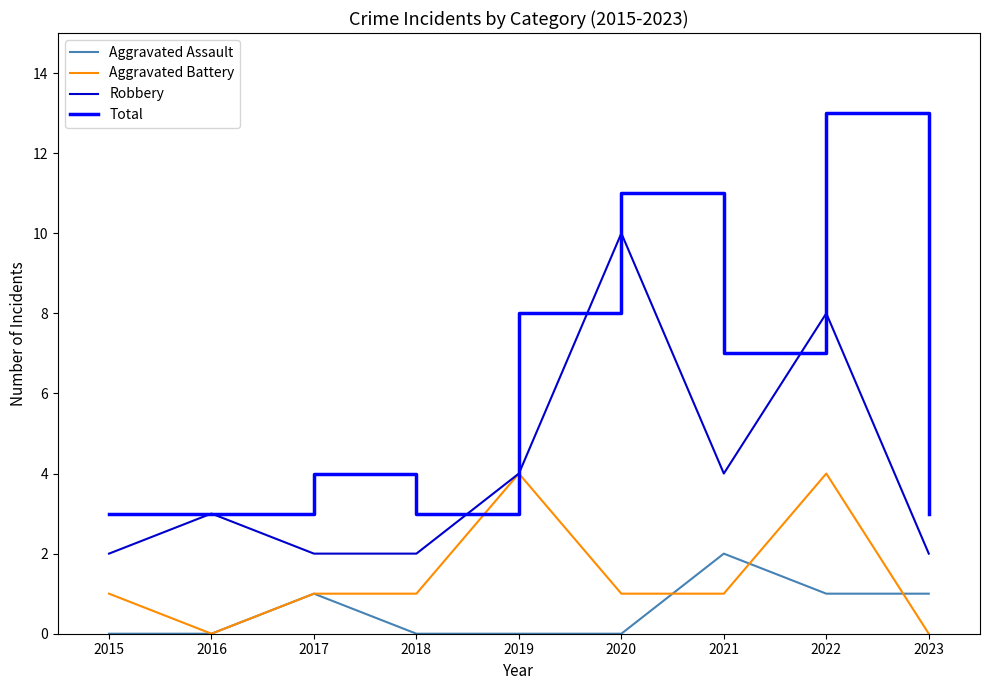

What is the total value across all series at 2019?

16